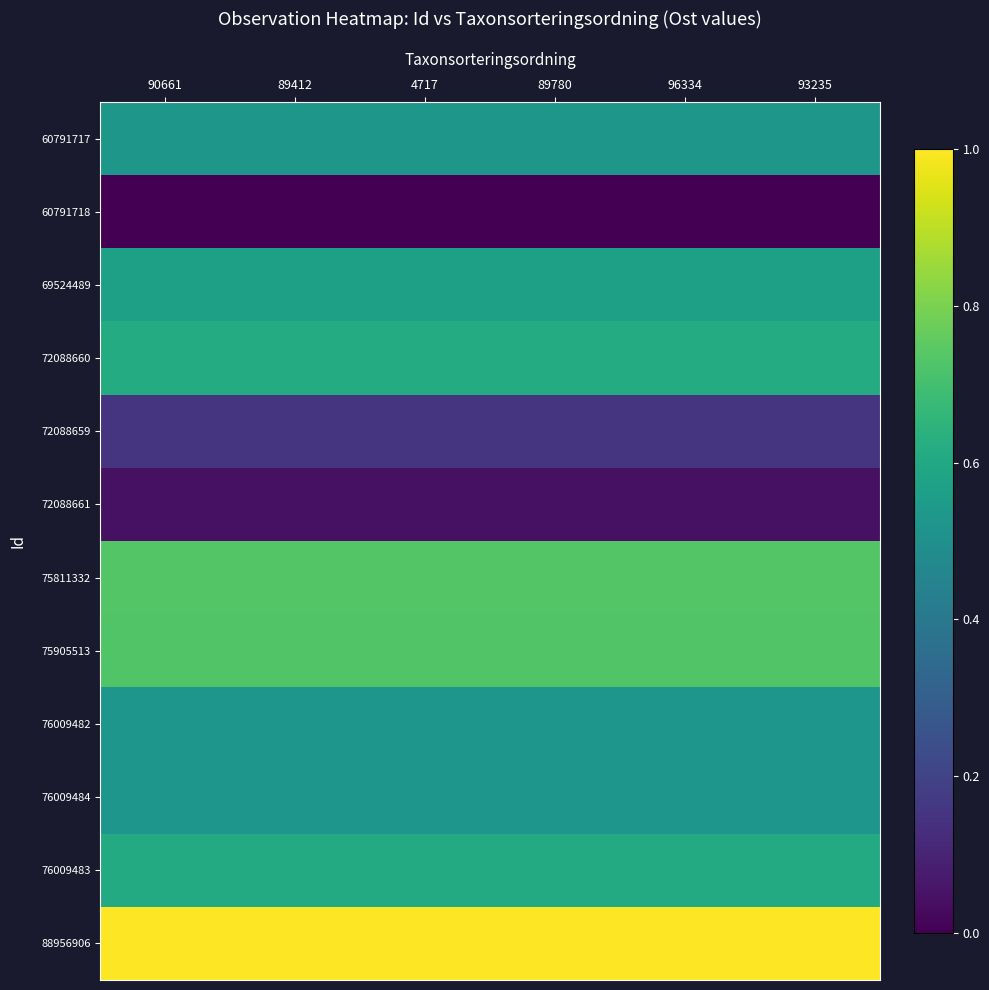

At 96334, list the series in order from largest to smallest.

88956906, 75811332, 75905513, 72088660, 76009483, 69524489, 60791717, 76009482, 76009484, 72088659, 72088661, 60791718